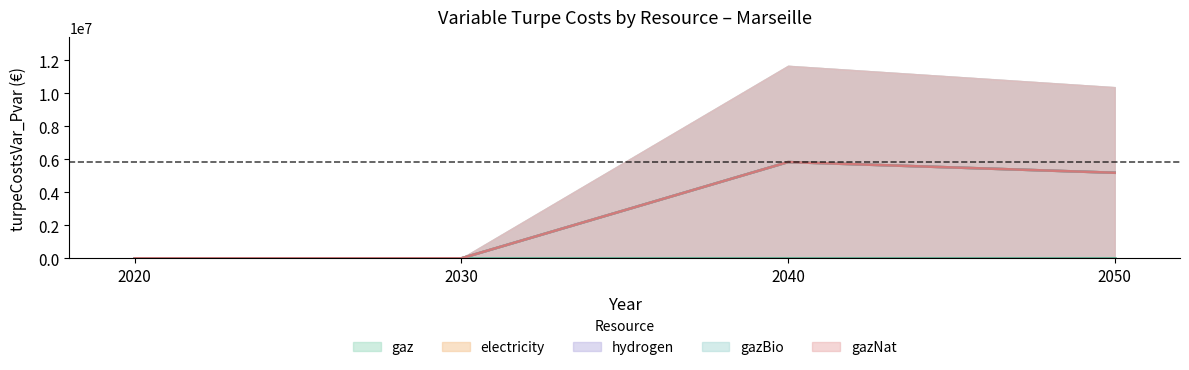

True or false: gazBio and gaz cross at least once.

False